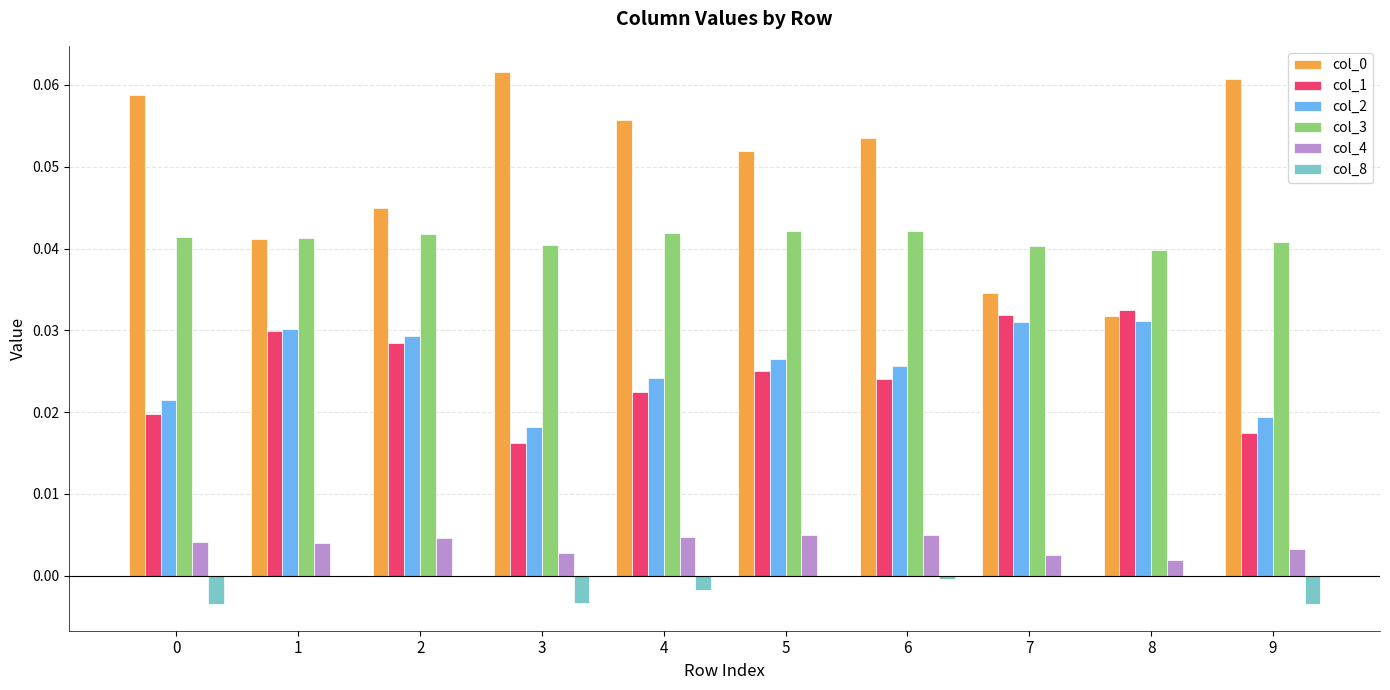

The col_3 series shows 0.0 at 5. True or false?

True